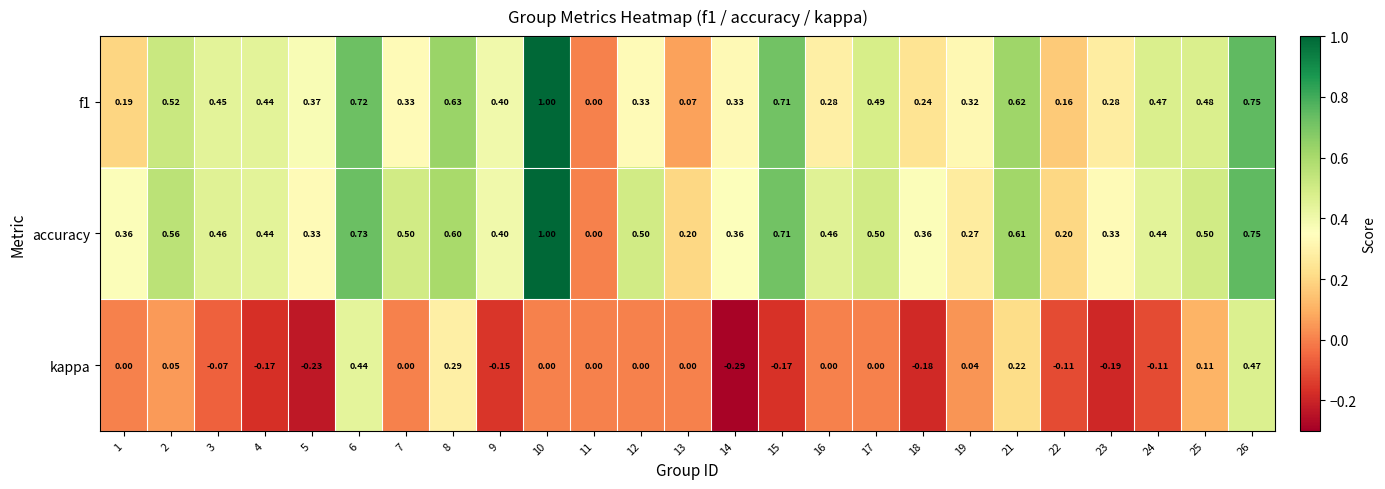

Which series changed the most between 2 and 24?

kappa